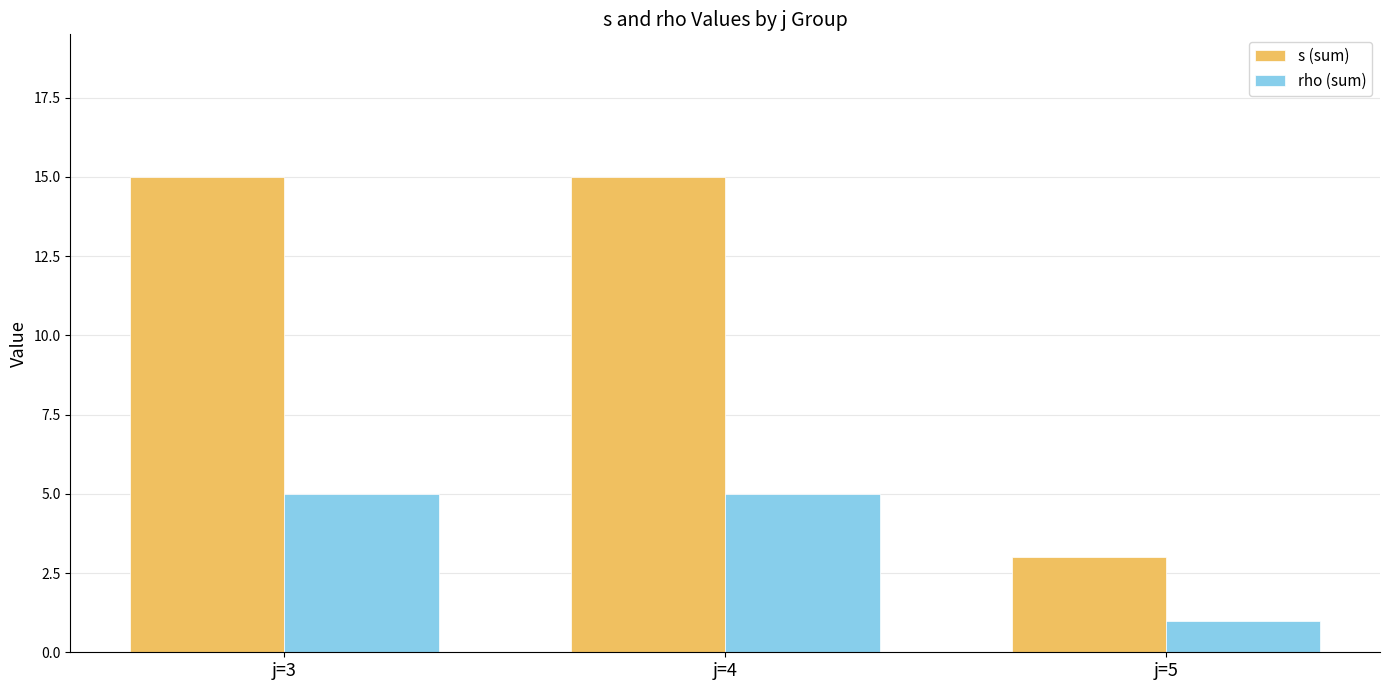

Reading left to right, extract all data points from this chart.

s (sum): 15	15	3
rho (sum): 5	5	1